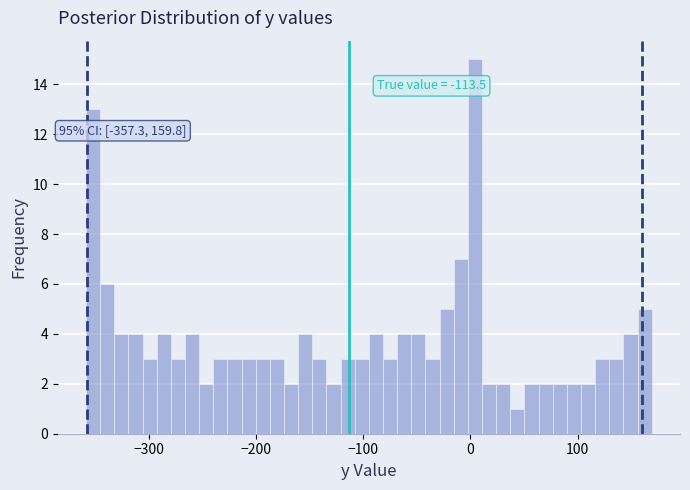

Around what value on the x-axis is the tallest bar? Give the approximate position of its centre, as read against the axis.

0